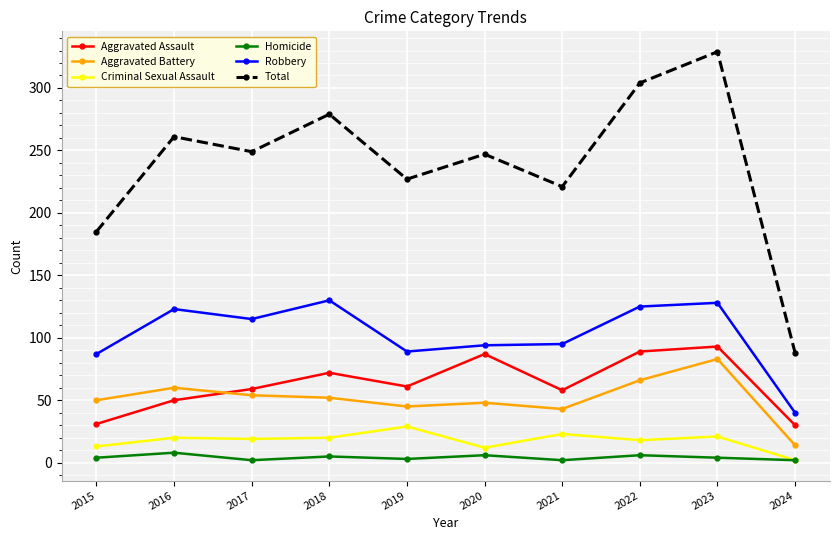

True or false: Total and Criminal Sexual Assault cross at least once.

False